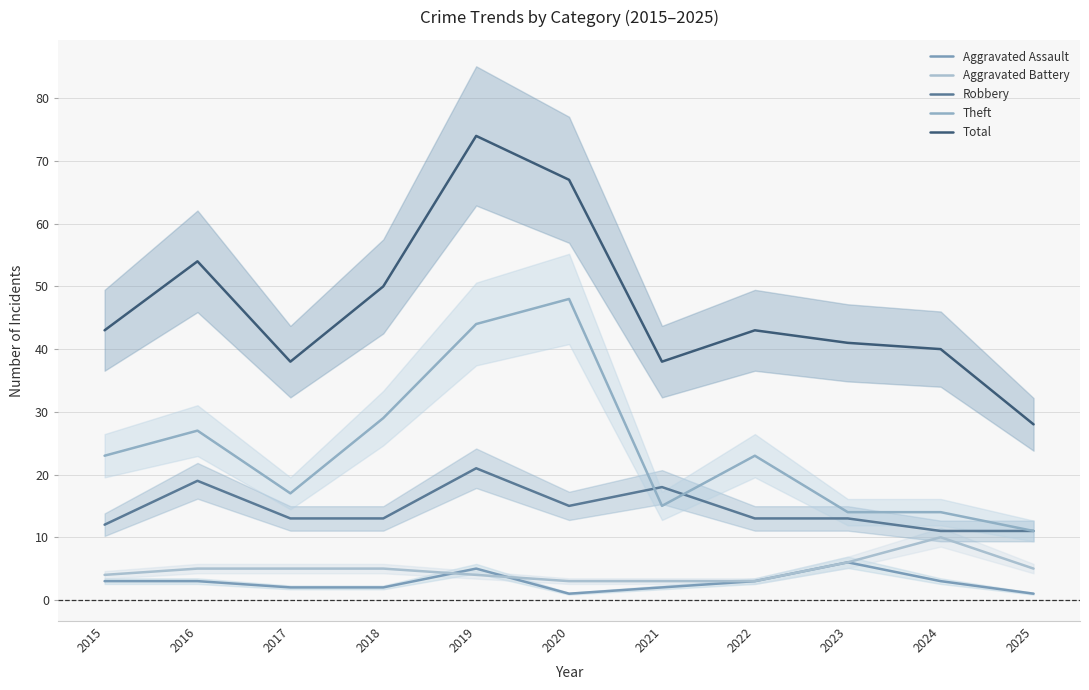

Count the Aggravated Battery values in the range 3 to 5.

9